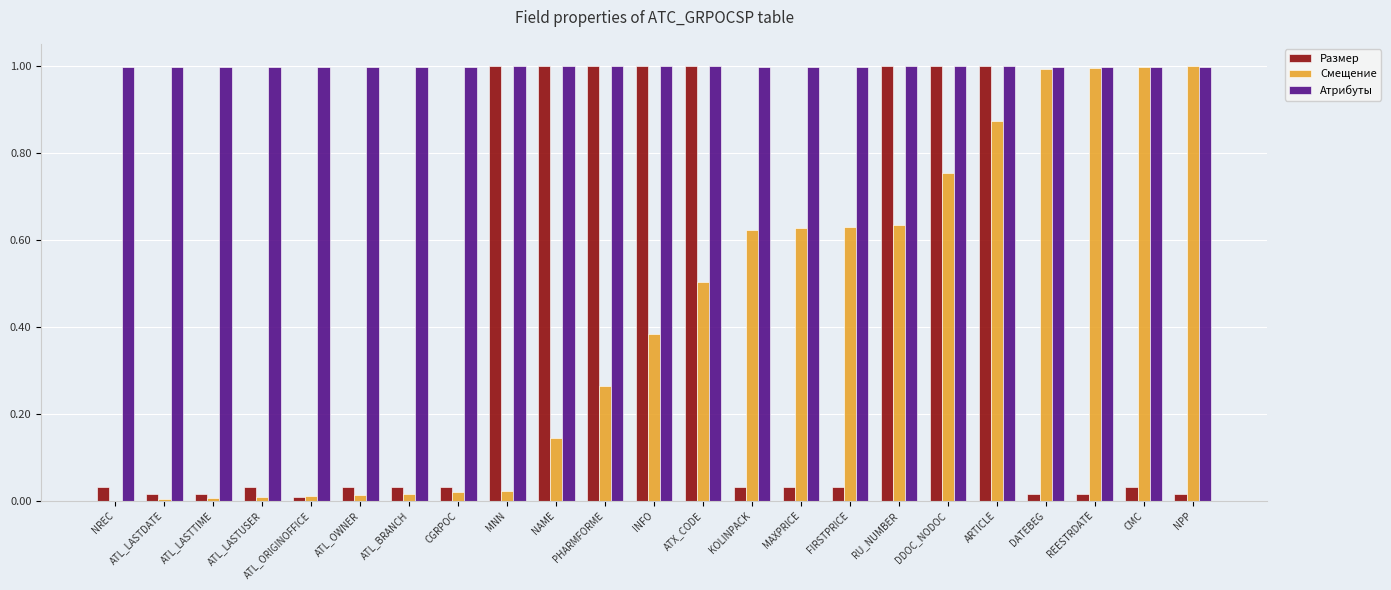

What is the maximum value for Смещение?

1.0